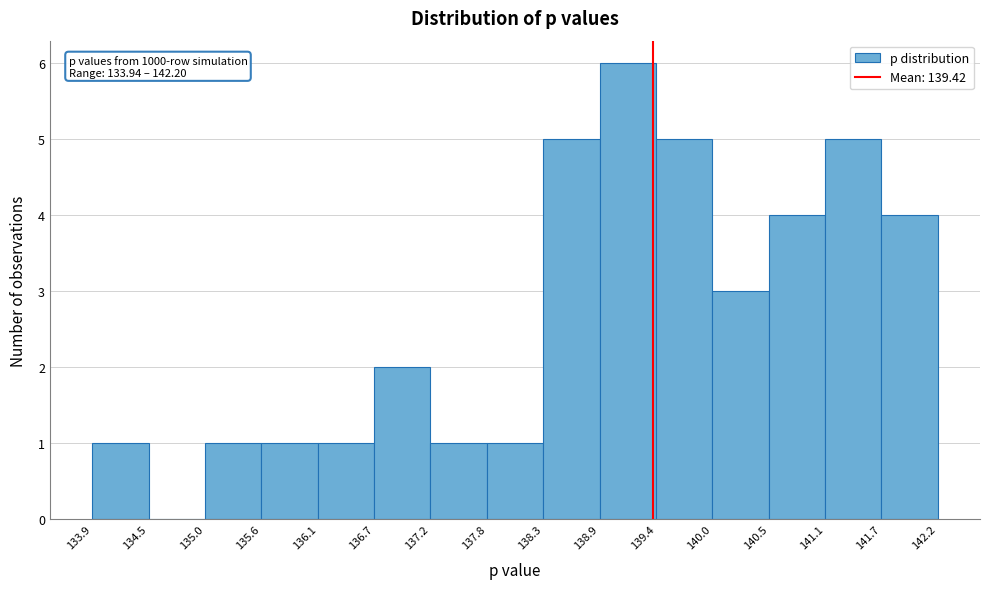

Over which range of the x-axis is the bar tallest?

138.9 to 139.4